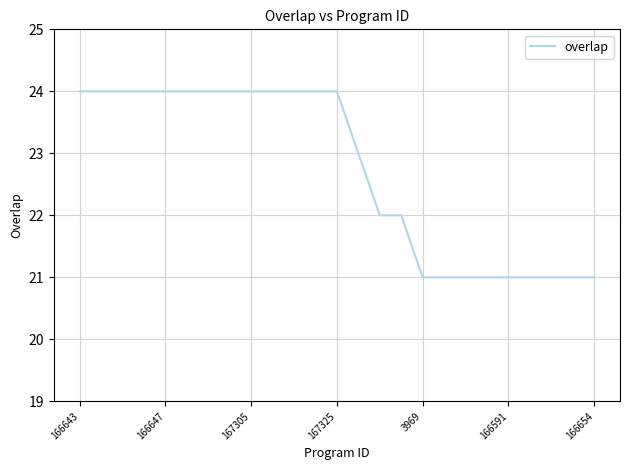

What is the maximum value shown in the chart?

24